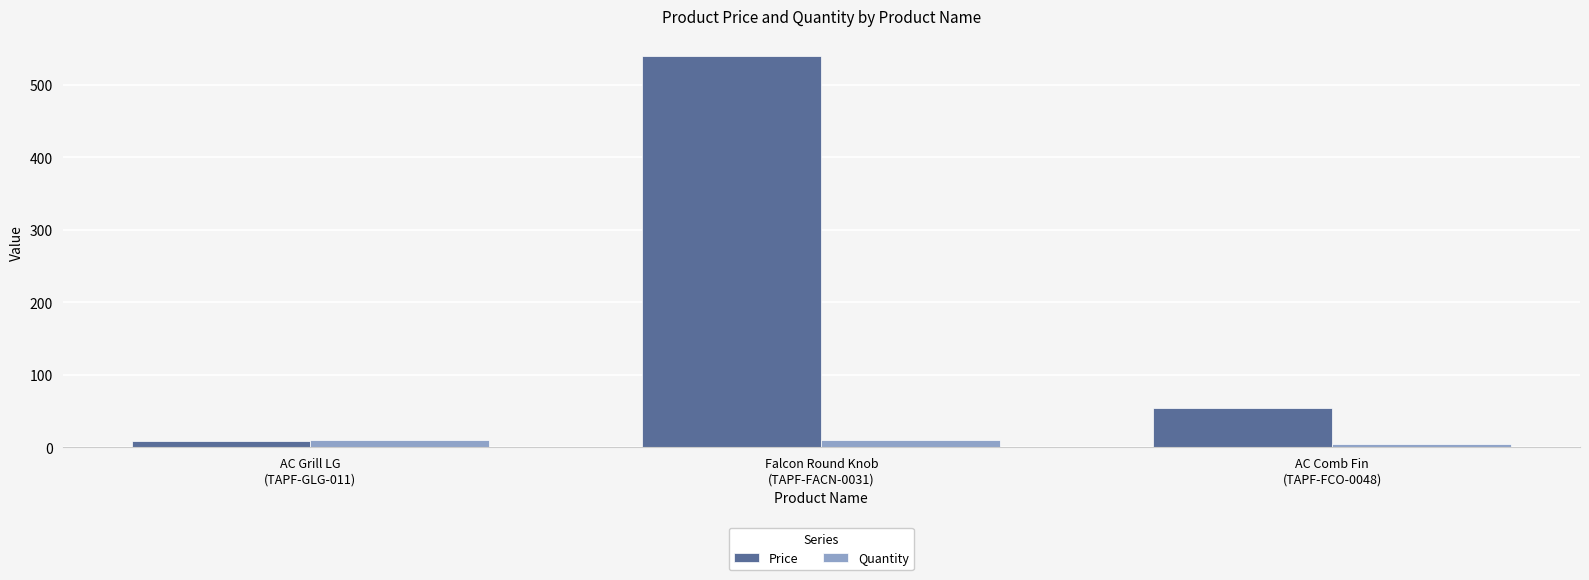

Are the bars grouped side by side (vs. stacked)?

Yes